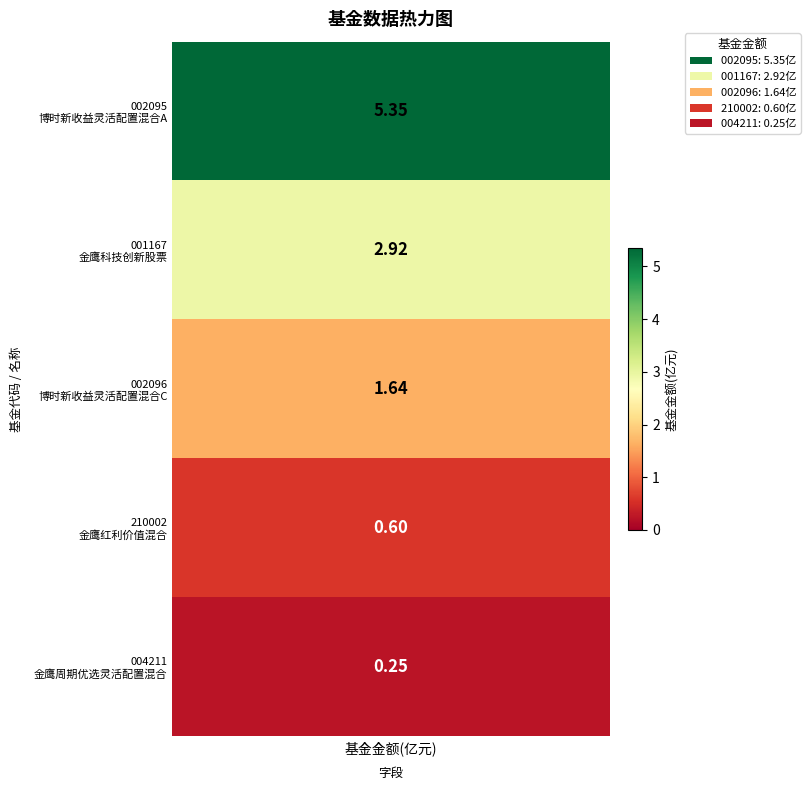

What is the difference between the maximum and minimum values?

5.1